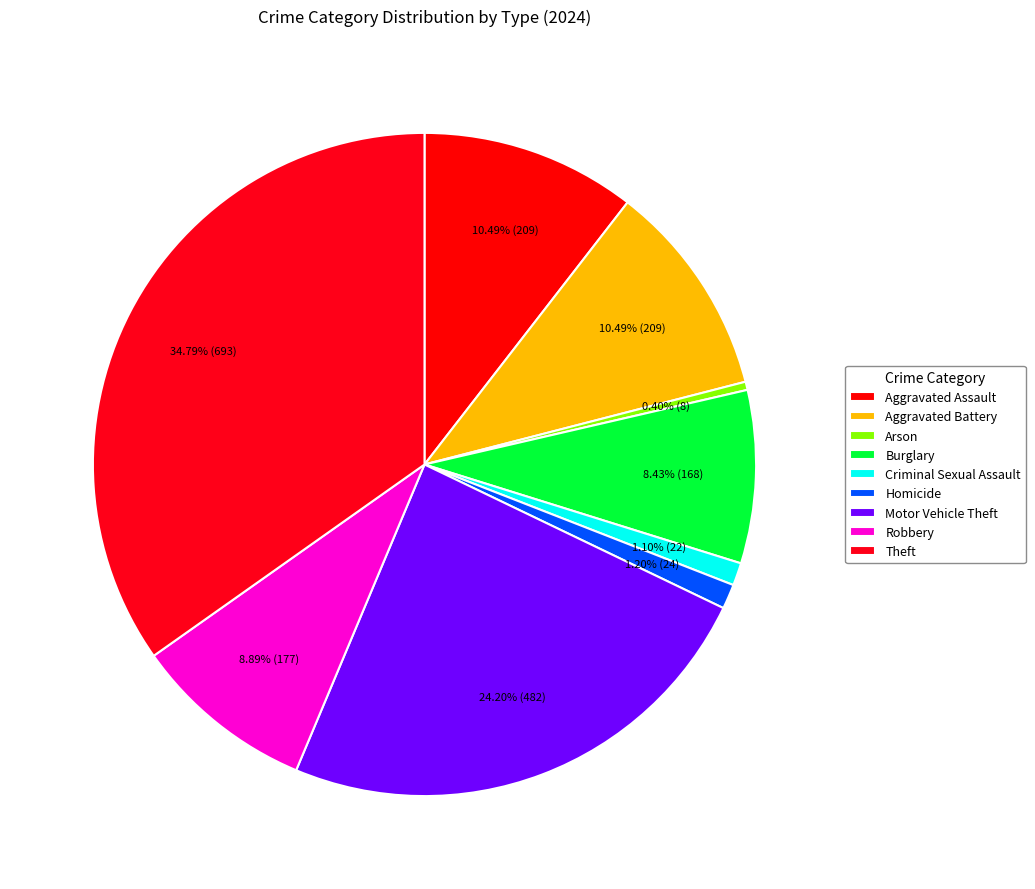

What is the smallest slice in the pie chart?

Arson